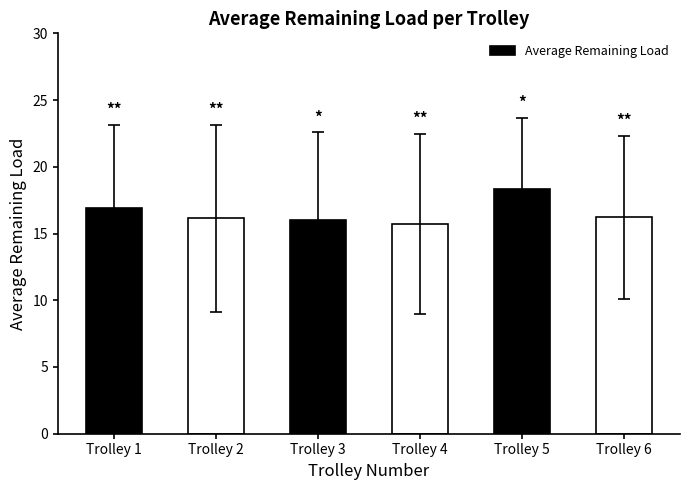

Is it true that the value at Trolley 1 is 16.9?

True